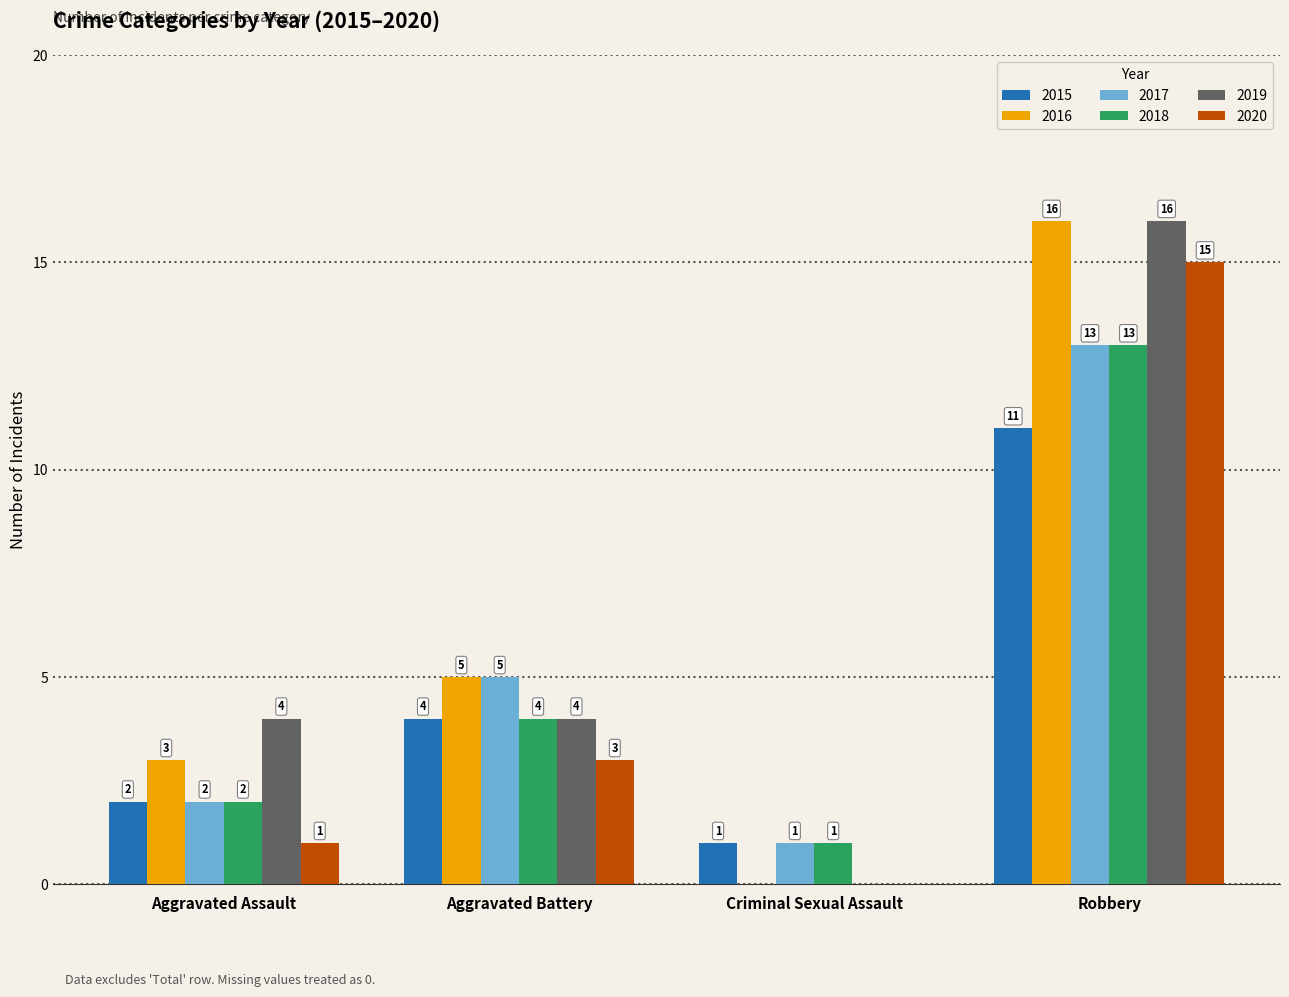

Read the 2018 value at Aggravated Battery, to the nearest 5.

5